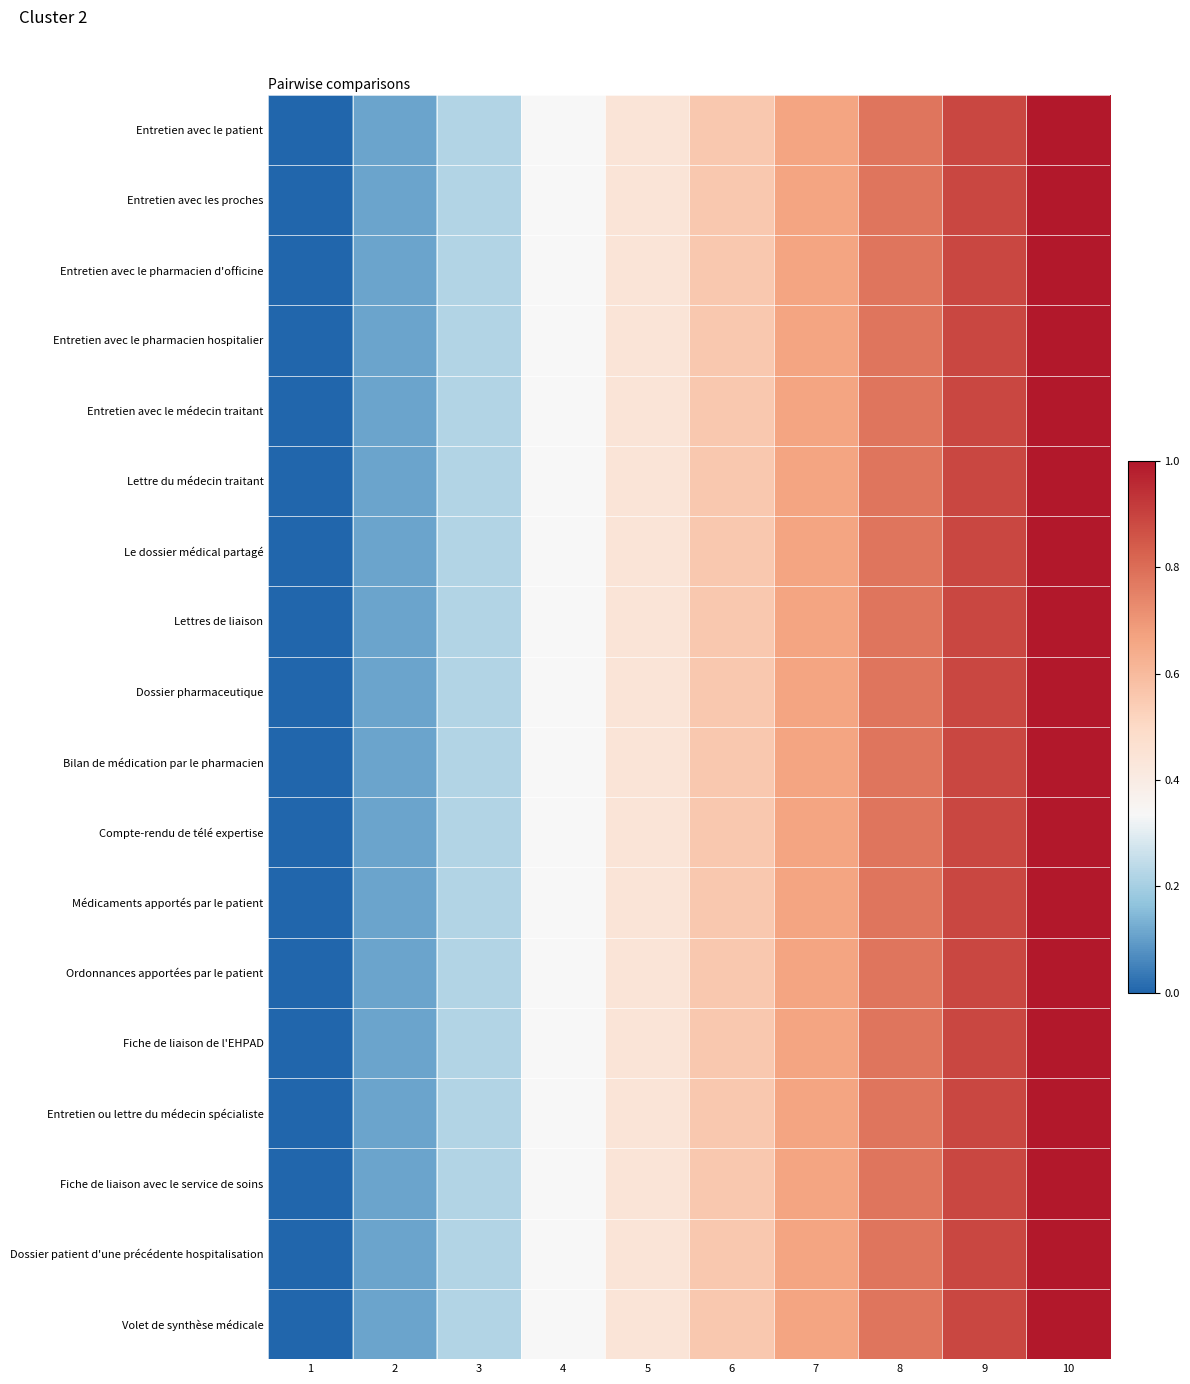

Reading right to left, what are all the values shown in this chart?

Entretien avec le patient: 10=1.0	9=0.9	8=0.8	7=0.7	6=0.6	5=0.4	4=0.3	3=0.2	2=0.1	1=0.0
Entretien avec les proches: 10=1.0	9=0.9	8=0.8	7=0.7	6=0.6	5=0.4	4=0.3	3=0.2	2=0.1	1=0.0
Entretien avec le pharmacien d'officine: 10=1.0	9=0.9	8=0.8	7=0.7	6=0.6	5=0.4	4=0.3	3=0.2	2=0.1	1=0.0
Entretien avec le pharmacien hospitalier: 10=1.0	9=0.9	8=0.8	7=0.7	6=0.6	5=0.4	4=0.3	3=0.2	2=0.1	1=0.0
Entretien avec le médecin traitant: 10=1.0	9=0.9	8=0.8	7=0.7	6=0.6	5=0.4	4=0.3	3=0.2	2=0.1	1=0.0
Lettre du médecin traitant: 10=1.0	9=0.9	8=0.8	7=0.7	6=0.6	5=0.4	4=0.3	3=0.2	2=0.1	1=0.0
Le dossier médical partagé: 10=1.0	9=0.9	8=0.8	7=0.7	6=0.6	5=0.4	4=0.3	3=0.2	2=0.1	1=0.0
Lettres de liaison: 10=1.0	9=0.9	8=0.8	7=0.7	6=0.6	5=0.4	4=0.3	3=0.2	2=0.1	1=0.0
Dossier pharmaceutique: 10=1.0	9=0.9	8=0.8	7=0.7	6=0.6	5=0.4	4=0.3	3=0.2	2=0.1	1=0.0
Bilan de médication par le pharmacien: 10=1.0	9=0.9	8=0.8	7=0.7	6=0.6	5=0.4	4=0.3	3=0.2	2=0.1	1=0.0
Compte-rendu de télé expertise: 10=1.0	9=0.9	8=0.8	7=0.7	6=0.6	5=0.4	4=0.3	3=0.2	2=0.1	1=0.0
Médicaments apportés par le patient: 10=1.0	9=0.9	8=0.8	7=0.7	6=0.6	5=0.4	4=0.3	3=0.2	2=0.1	1=0.0
Ordonnances apportées par le patient: 10=1.0	9=0.9	8=0.8	7=0.7	6=0.6	5=0.4	4=0.3	3=0.2	2=0.1	1=0.0
Fiche de liaison de l'EHPAD: 10=1.0	9=0.9	8=0.8	7=0.7	6=0.6	5=0.4	4=0.3	3=0.2	2=0.1	1=0.0
Entretien ou lettre du médecin spécialiste: 10=1.0	9=0.9	8=0.8	7=0.7	6=0.6	5=0.4	4=0.3	3=0.2	2=0.1	1=0.0
Fiche de liaison avec le service de soins: 10=1.0	9=0.9	8=0.8	7=0.7	6=0.6	5=0.4	4=0.3	3=0.2	2=0.1	1=0.0
Dossier patient d'une précédente hospitalisation: 10=1.0	9=0.9	8=0.8	7=0.7	6=0.6	5=0.4	4=0.3	3=0.2	2=0.1	1=0.0
Volet de synthèse médicale: 10=1.0	9=0.9	8=0.8	7=0.7	6=0.6	5=0.4	4=0.3	3=0.2	2=0.1	1=0.0